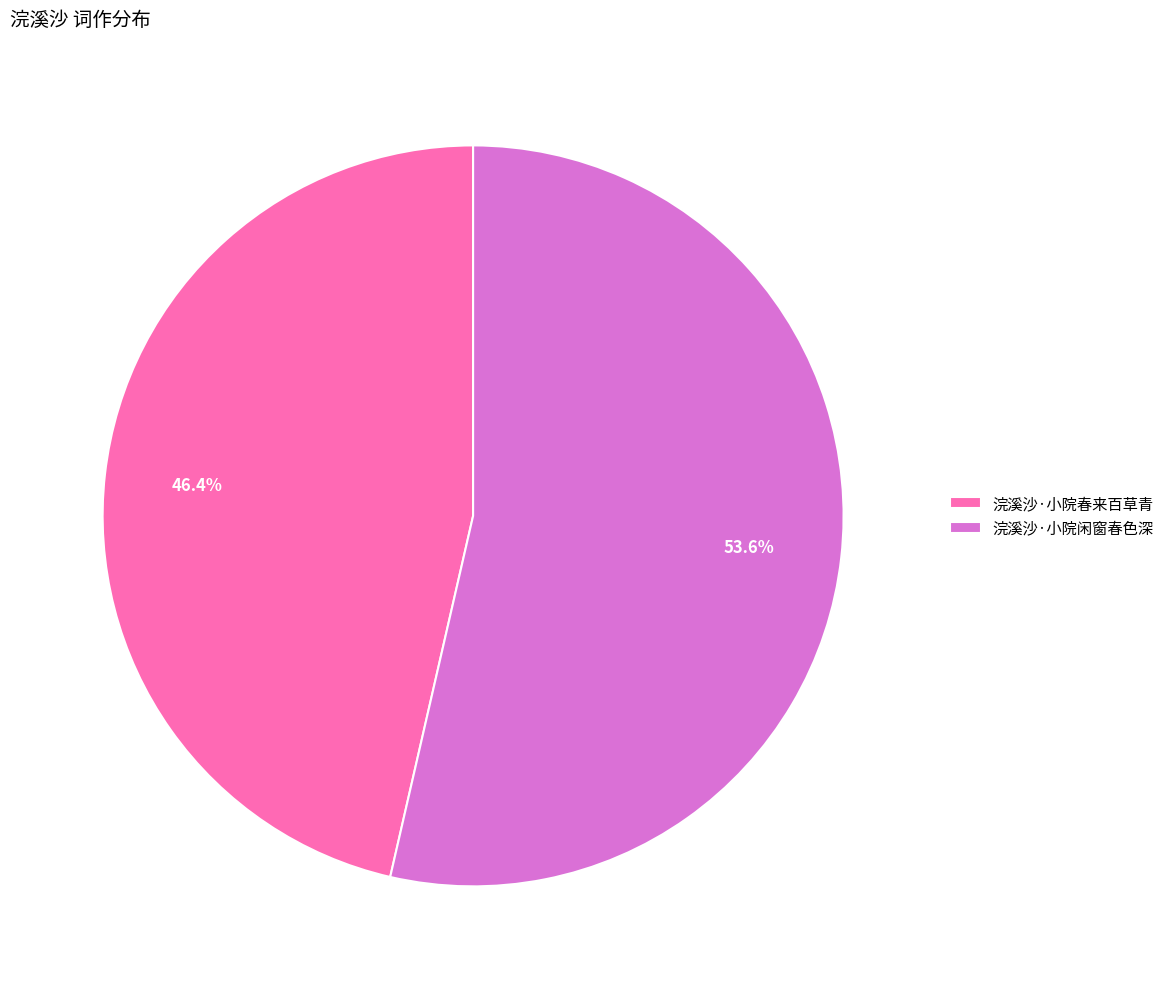

Between 浣溪沙·小院春来百草青 and 浣溪沙·小院闲窗春色深, which is larger?

浣溪沙·小院闲窗春色深